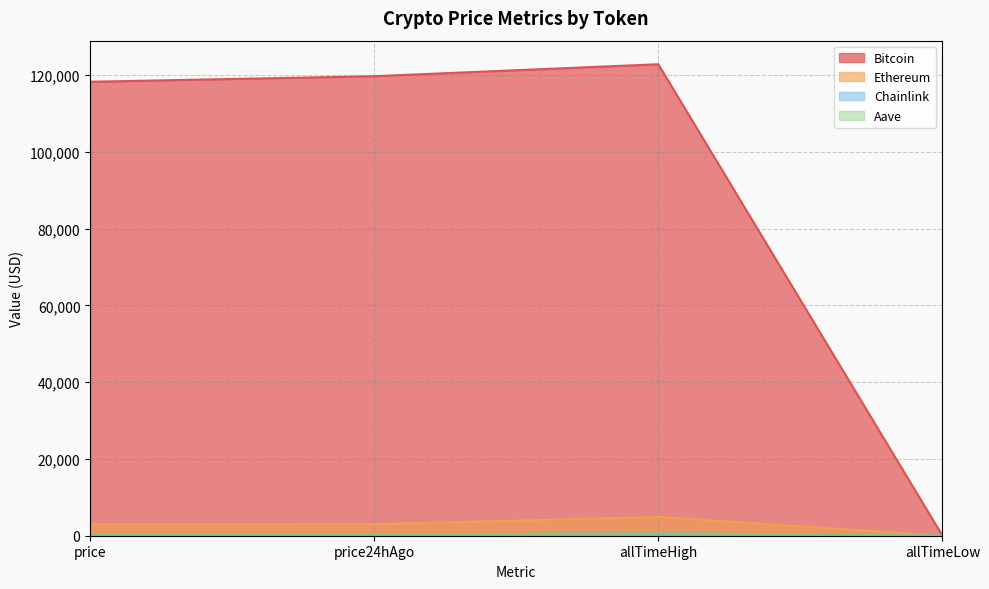

Does the chart display data point markers on the line(s)?

No